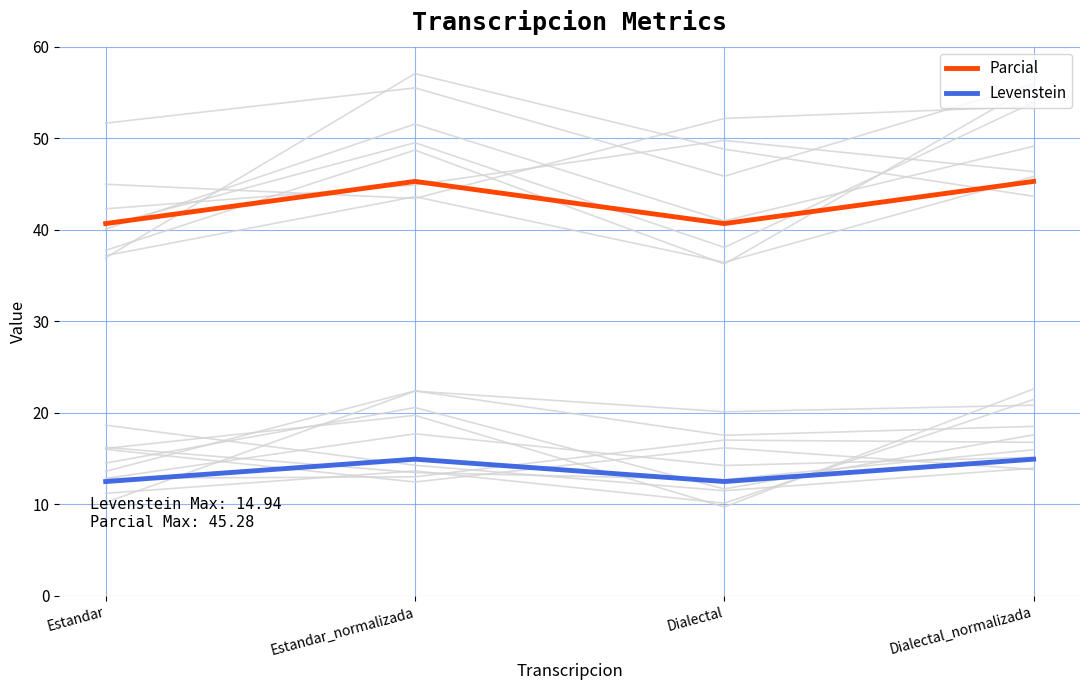

Which category has the highest value across all series?

Estandar_normalizada